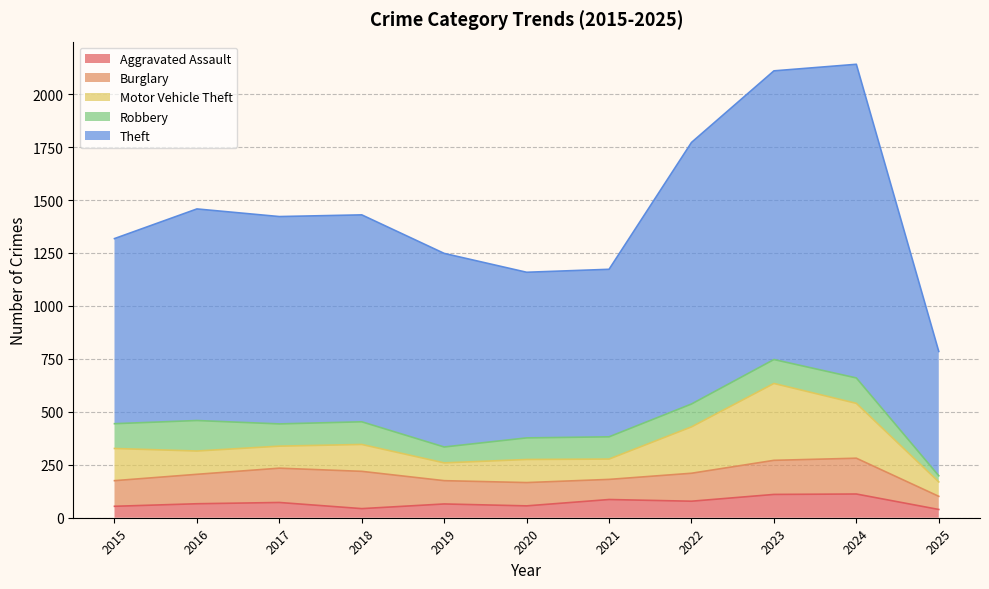

Reading left to right, transcribe all the data shown in this chart.

Aggravated Assault: 2015=54	2016=66	2017=72	2018=43	2019=65	2020=56	2021=86	2022=78	2023=110	2024=112	2025=39
Burglary: 2015=121	2016=139	2017=162	2018=176	2019=110	2020=110	2021=95	2022=132	2023=161	2024=169	2025=62
Motor Vehicle Theft: 2015=152	2016=110	2017=104	2018=127	2019=84	2020=109	2021=96	2022=219	2023=363	2024=259	2025=68
Robbery: 2015=117	2016=144	2017=105	2018=107	2019=75	2020=102	2021=105	2022=108	2023=113	2024=120	2025=29
Theft: 2015=874	2016=999	2017=979	2018=977	2019=914	2020=782	2021=791	2022=1235	2023=1363	2024=1481	2025=587